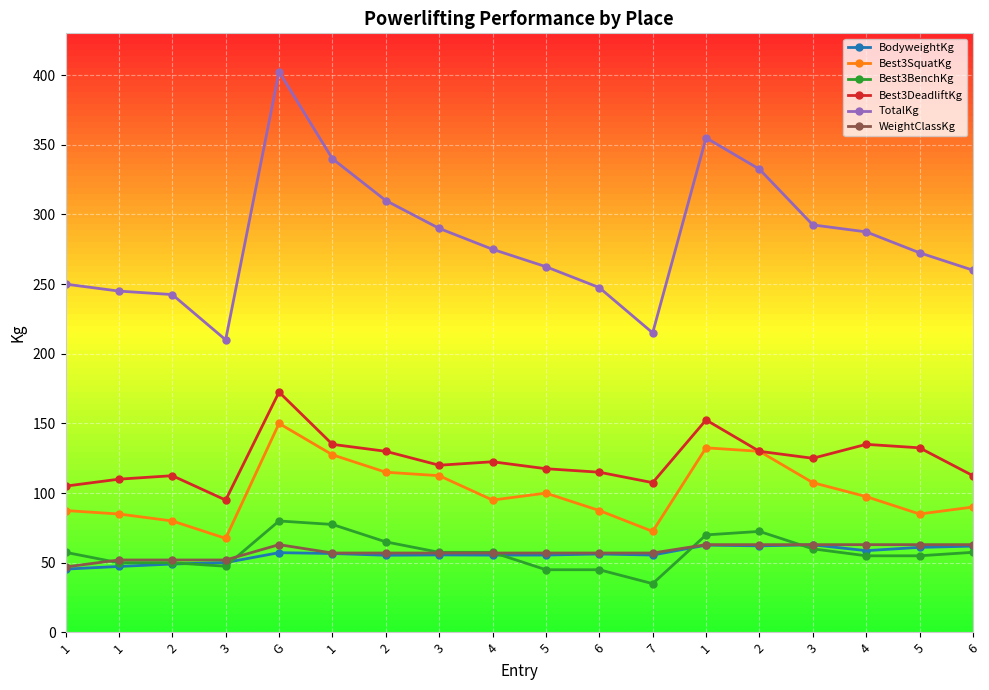

What are all the series names shown in the legend?

BodyweightKg, Best3SquatKg, Best3BenchKg, Best3DeadliftKg, TotalKg, WeightClassKg